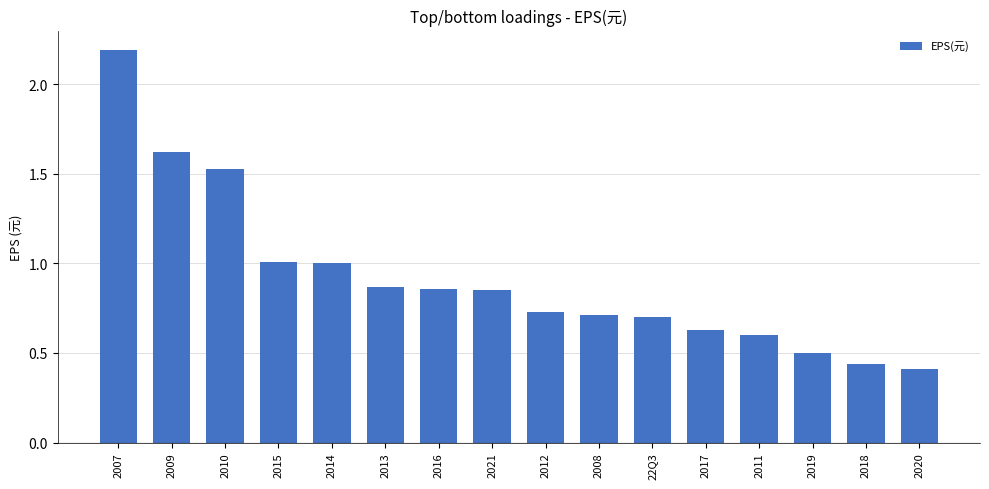

What is the difference between the second highest and second lowest values?

1.2